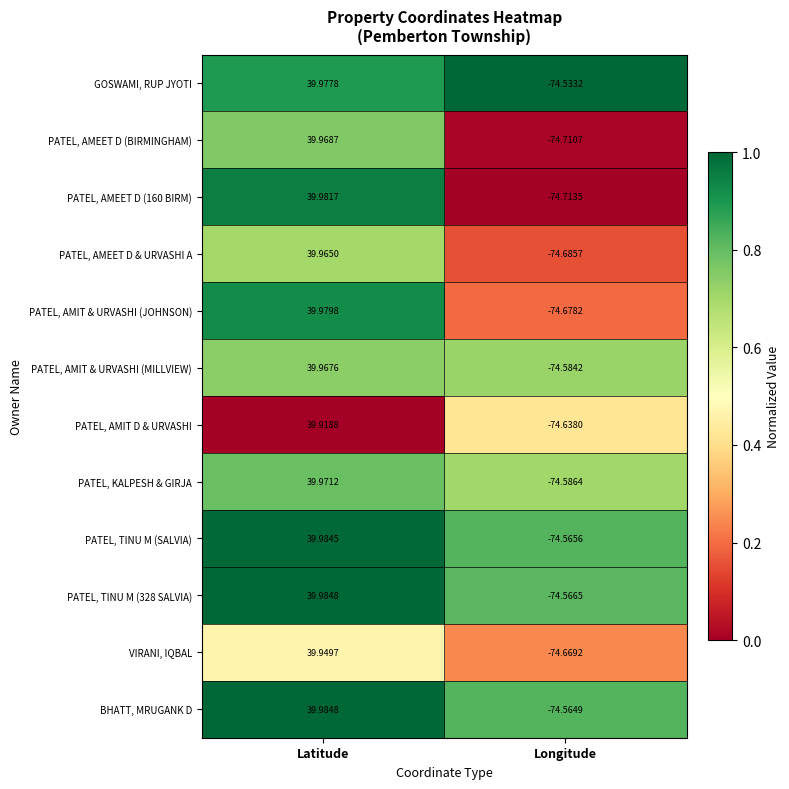

At Longitude, list the series in order from largest to smallest.

GOSWAMI, RUP JYOTI, BHATT, MRUGANK D, PATEL, TINU M (SALVIA), PATEL, TINU M (328 SALVIA), PATEL, AMIT & URVASHI (MILLVIEW), PATEL, KALPESH & GIRJA, PATEL, AMIT D & URVASHI, VIRANI, IQBAL, PATEL, AMIT & URVASHI (JOHNSON), PATEL, AMEET D & URVASHI A, PATEL, AMEET D (BIRMINGHAM), PATEL, AMEET D (160 BIRM)